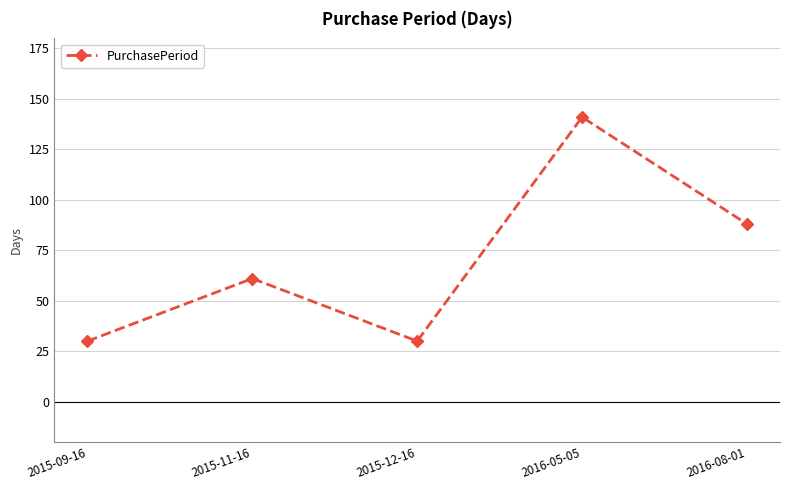

The chart shows a value of 61 at 2015-11-16. True or false?

True